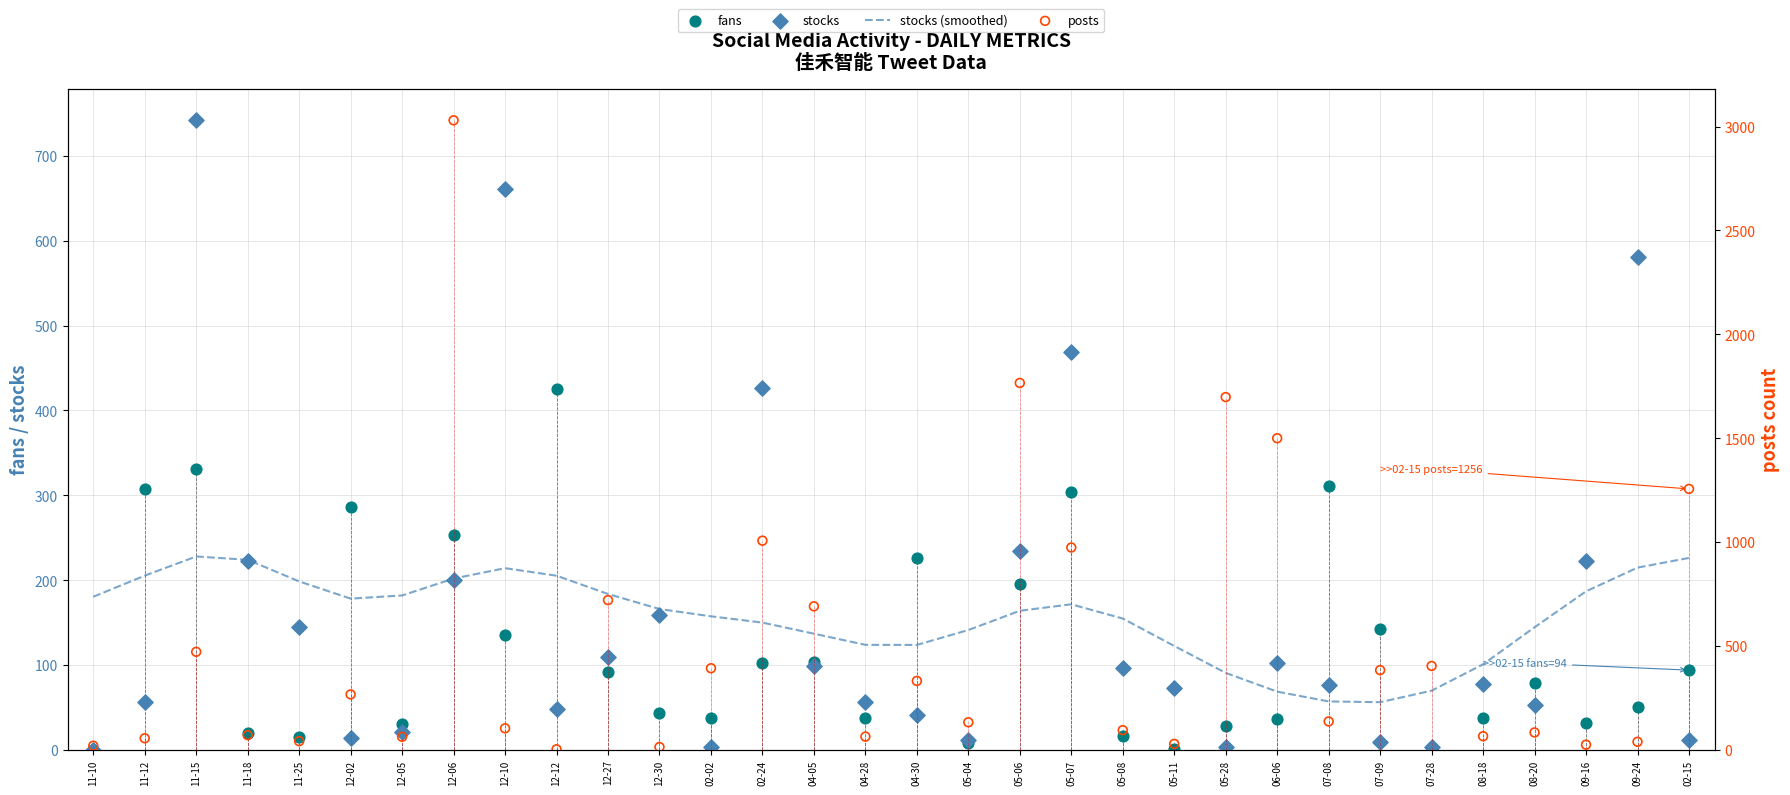

At how many categories does at least one series exceed 131?

29